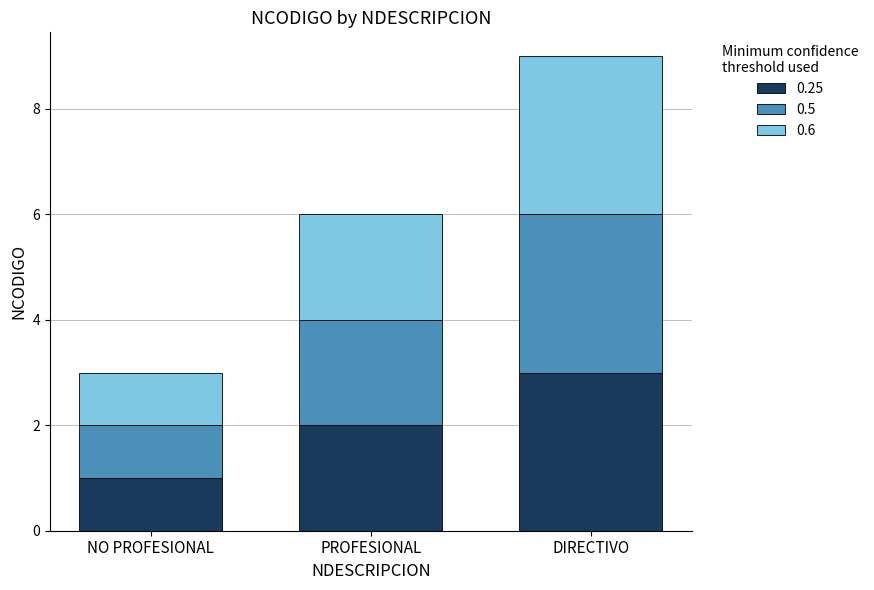

Which category has the highest value in the 0.25 series?

DIRECTIVO